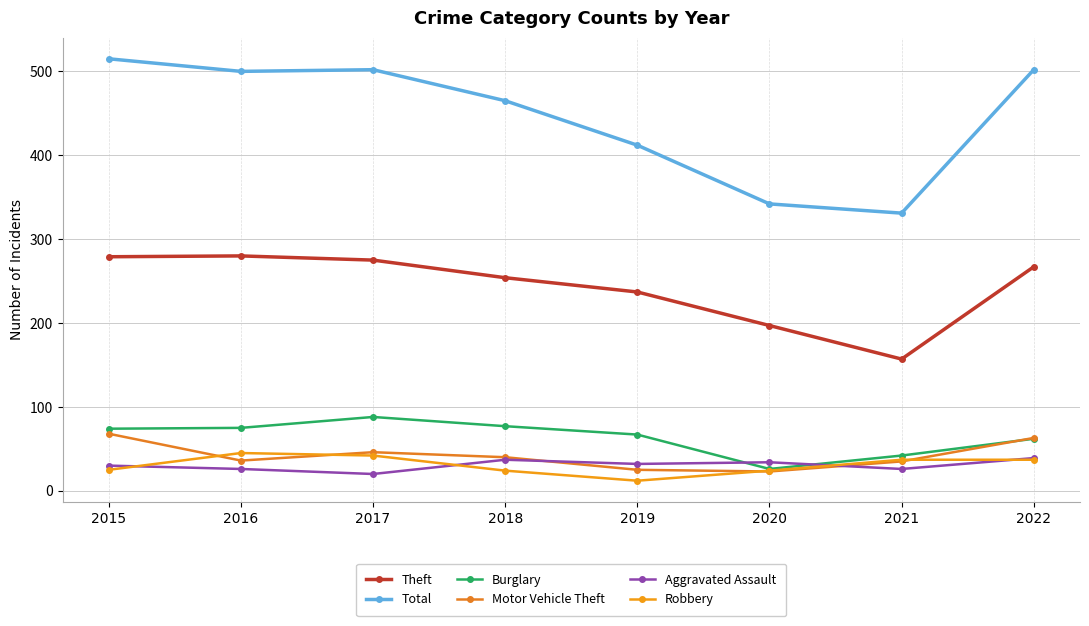

Reading left to right, transcribe all the data shown in this chart.

Theft: 279	280	275	254	237	197	157	267
Total: 515	500	502	465	412	342	331	502
Burglary: 74	75	88	77	67	26	42	62
Motor Vehicle Theft: 68	36	46	40	25	23	35	63
Aggravated Assault: 30	26	20	37	32	34	26	39
Robbery: 25	45	42	24	12	24	37	37